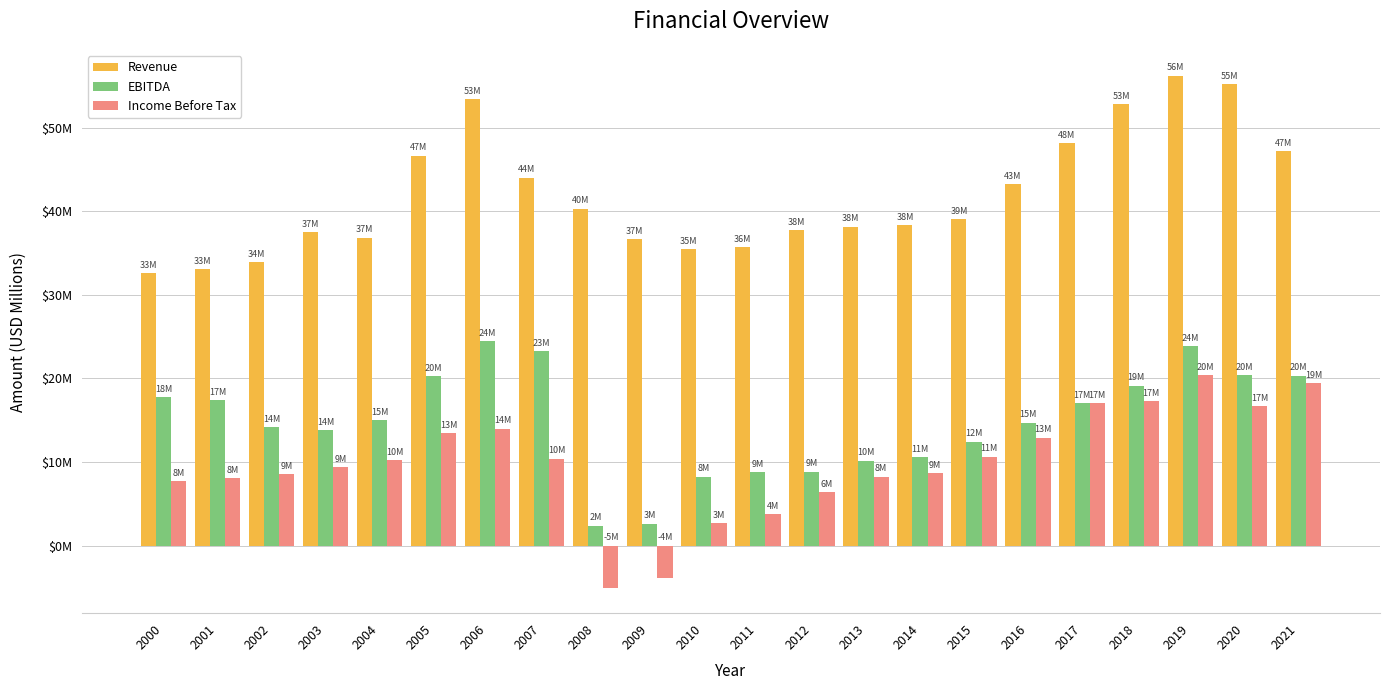

Does the chart contain any negative values?

Yes